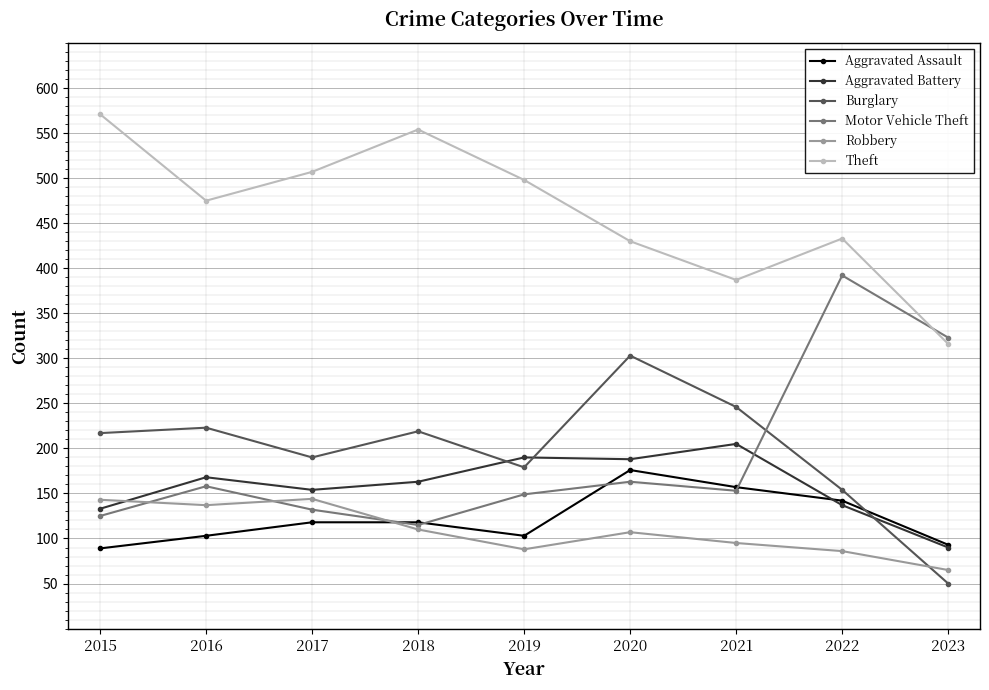

What is the spread (max minus min) of values at 2018?

444